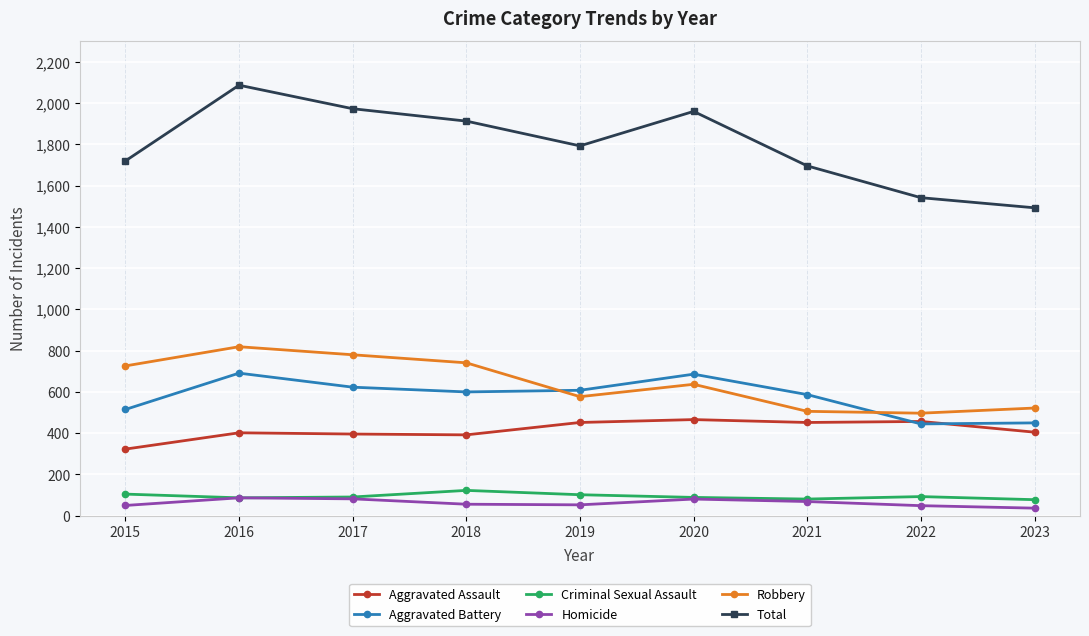

Which category has the highest value across all series?

2016